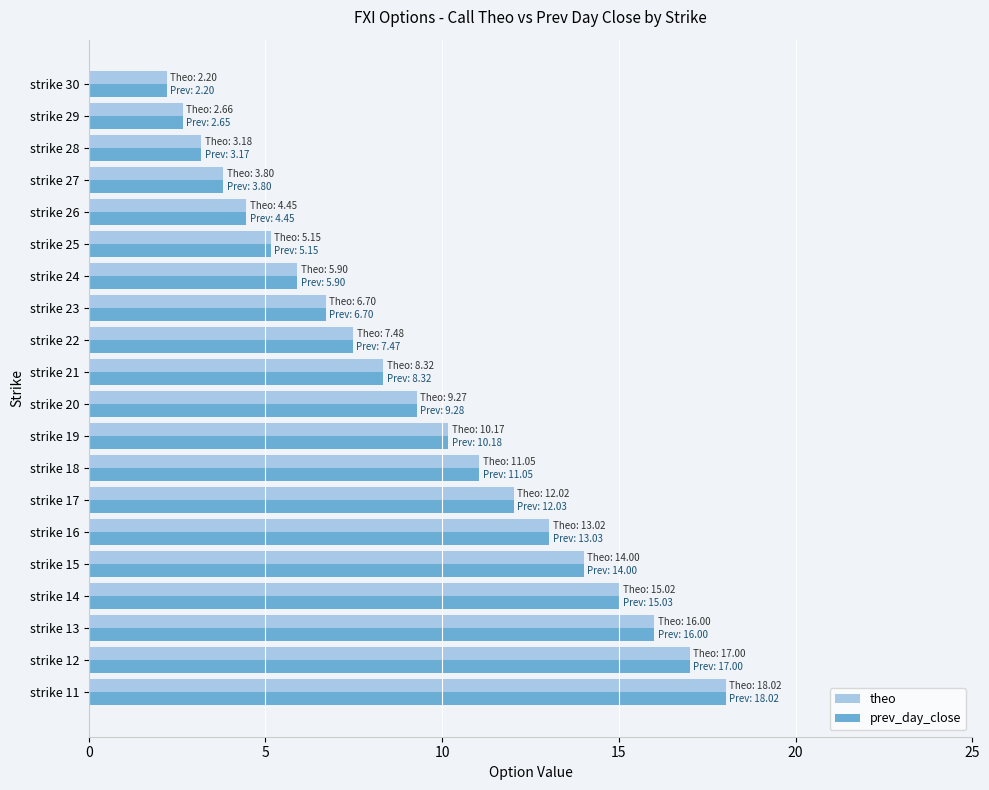

What is the smallest value displayed?

2.2